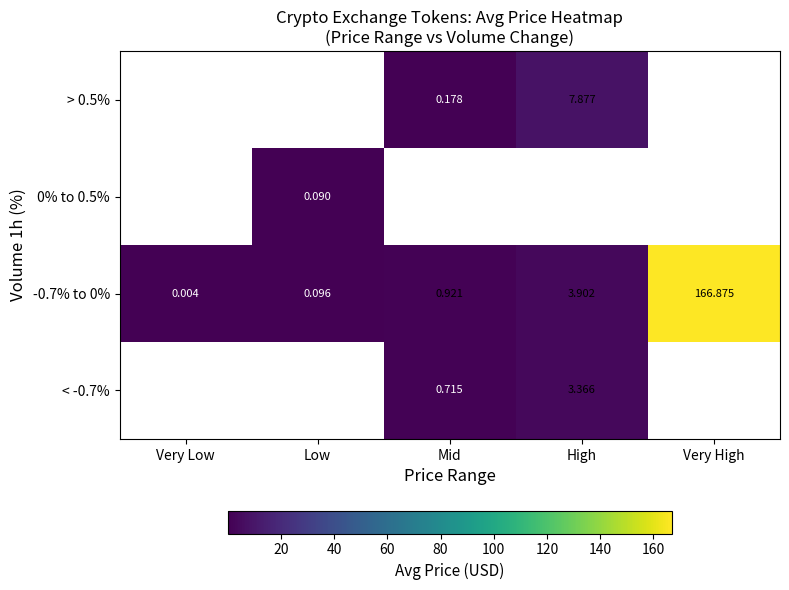

At which label is -0.7% to 0% closest to 83?

High